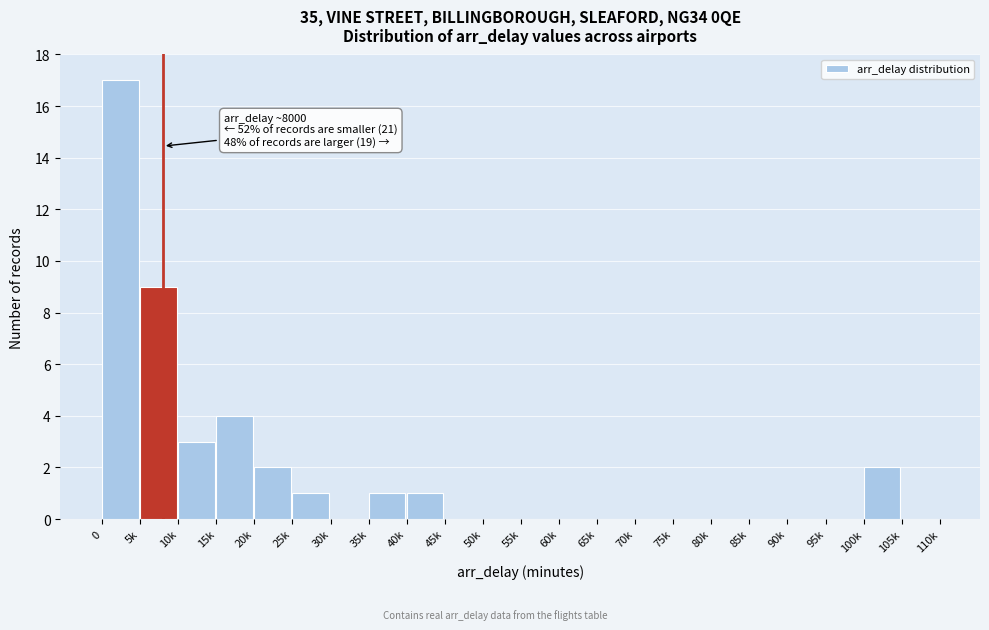

Reading left to right, extract all data points from this chart.

0=17	5k=9	10k=3	15k=4	20k=2	25k=1	30k=0	35k=1	40k=1	45k=0	50k=0	55k=0	60k=0	65k=0	70k=0	75k=0	80k=0	85k=0	90k=0	95k=0	100k=2	105k=0